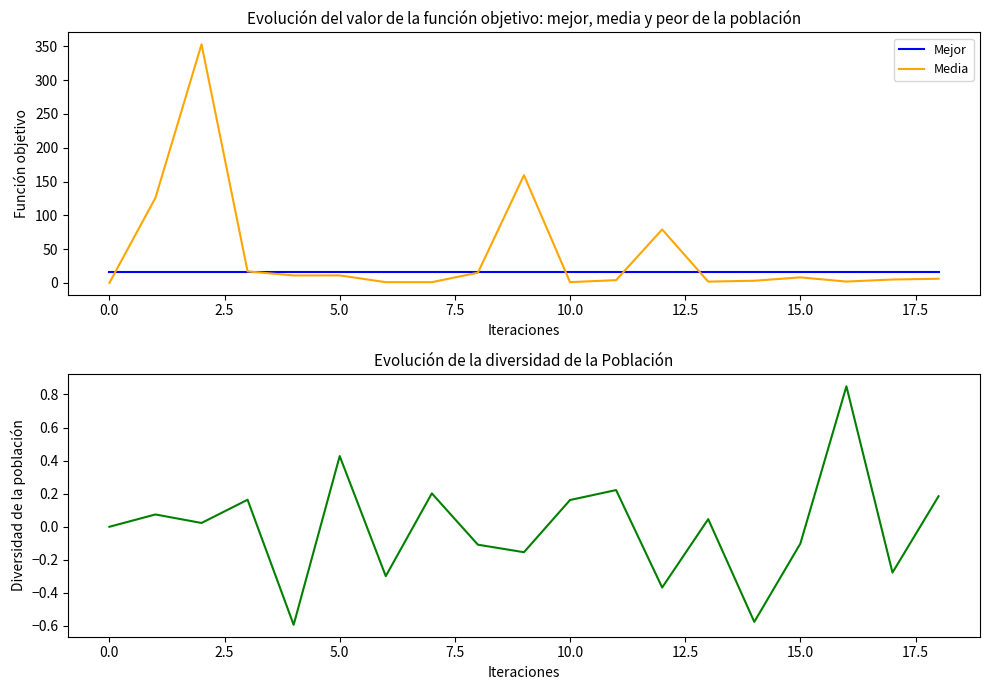

What is the maximum value for Media?

353.0